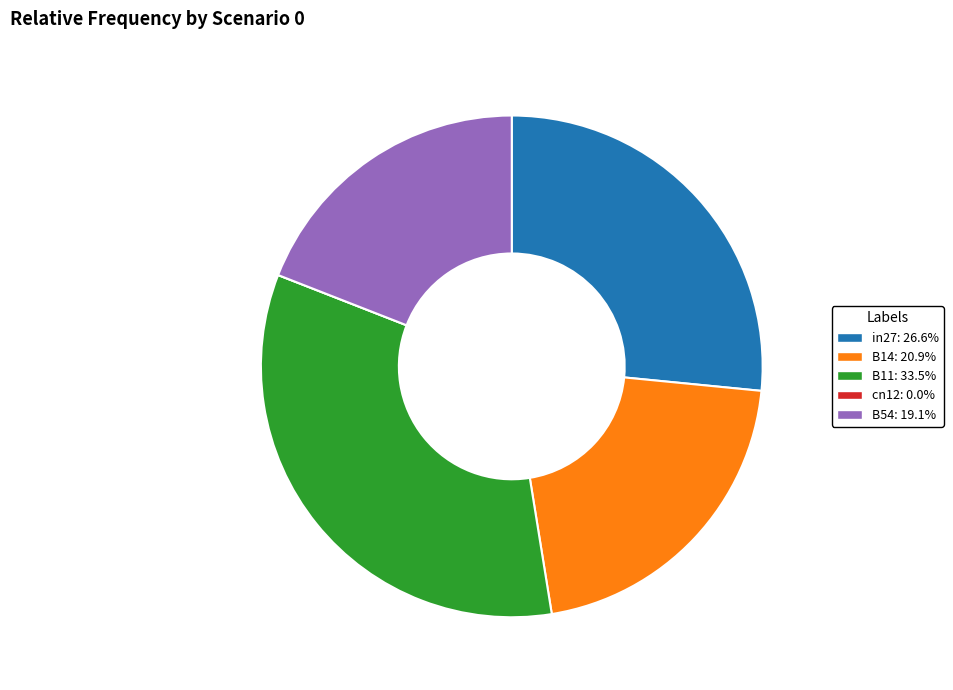

Is the sum of B11 and in27 greater than half?

Yes